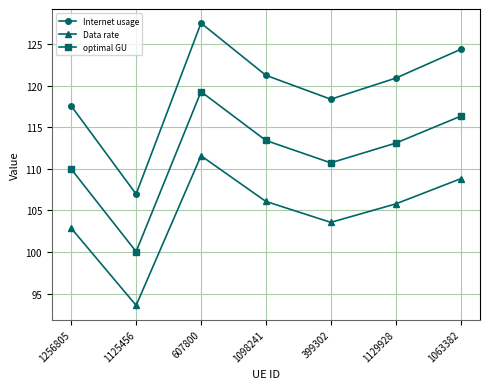

What is the sum of the Internet usage values at 1129928 and 1125456?

227.8